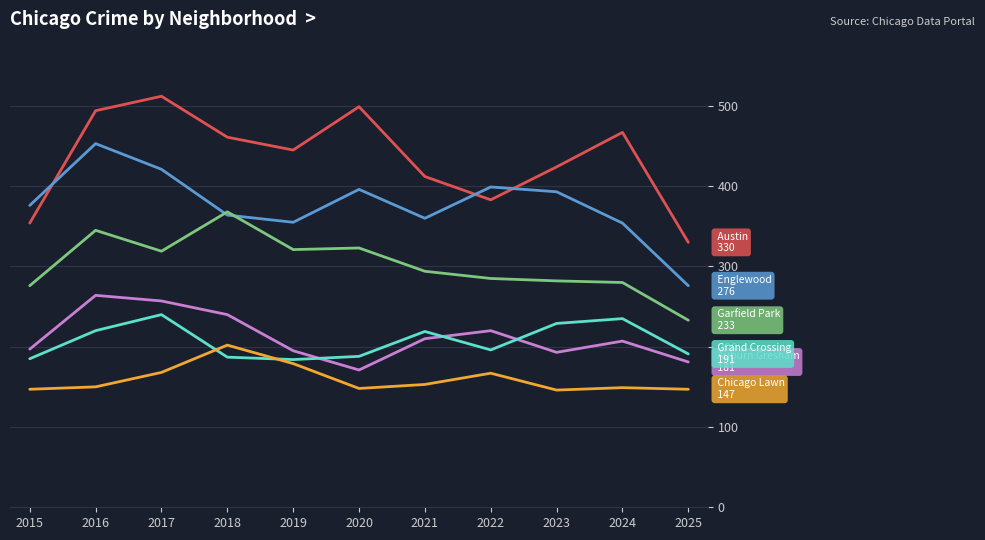

What is the total value across all series at 2021?

1648